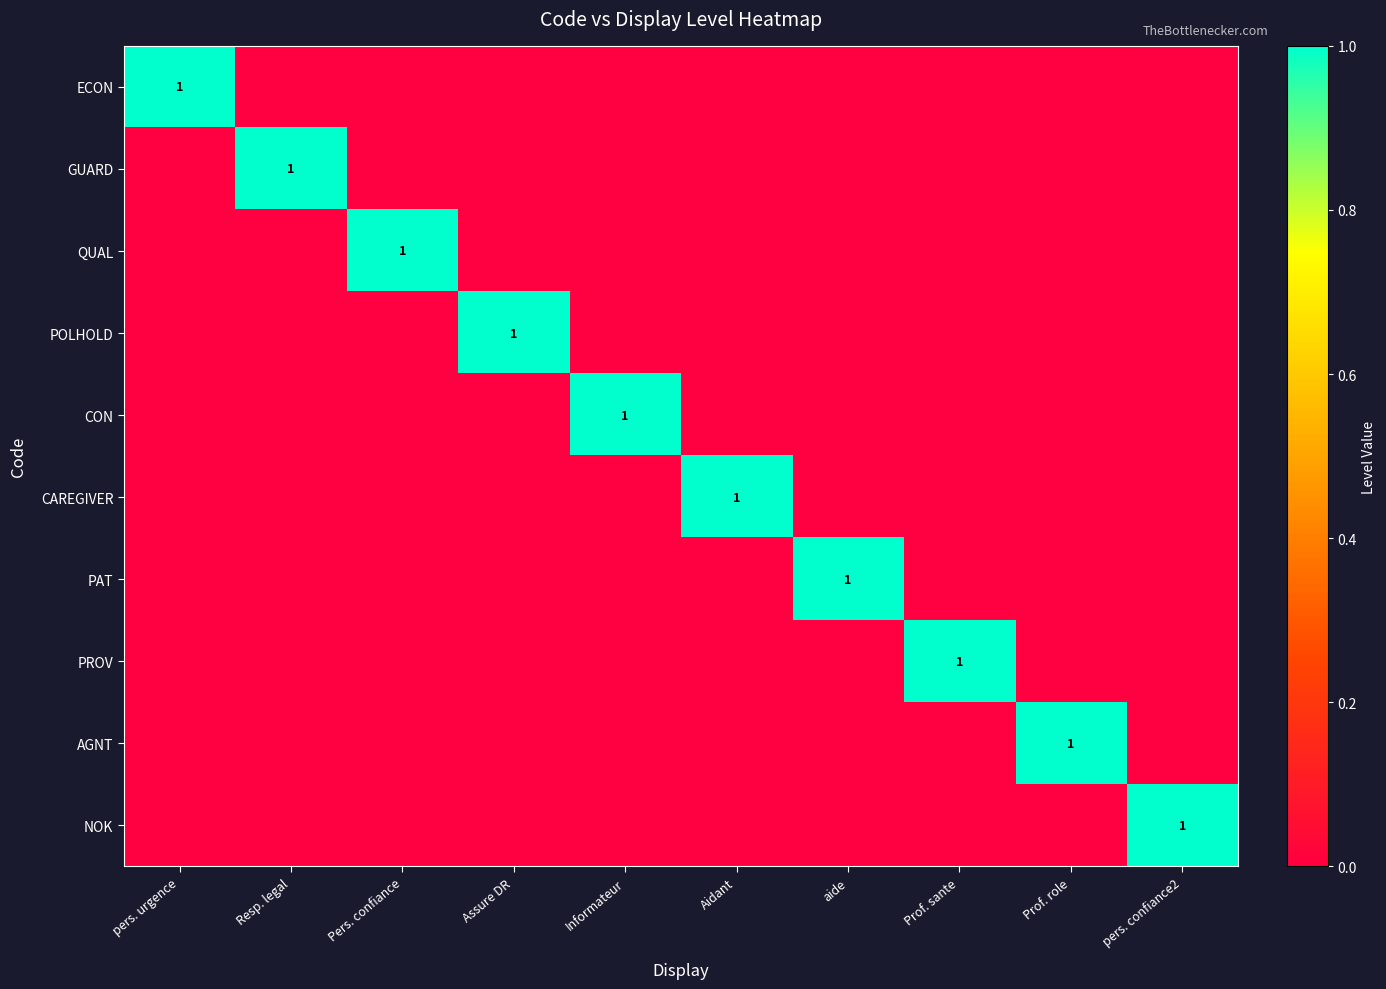

Rank the categories by NOK value from highest to lowest.

pers. confiance2, pers. urgence, Resp. legal, Pers. confiance, Assure DR, Informateur, Aidant, aide, Prof. sante, Prof. role